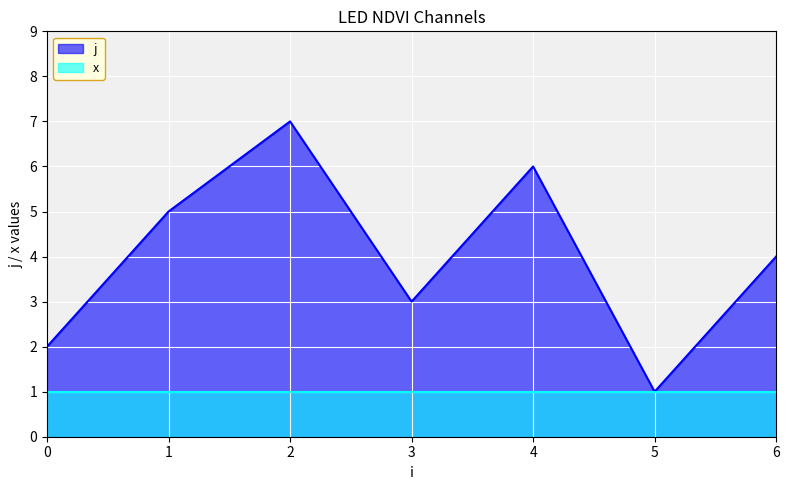

How many points are lower than both their immediate neighbors (excluding endpoints)?

2